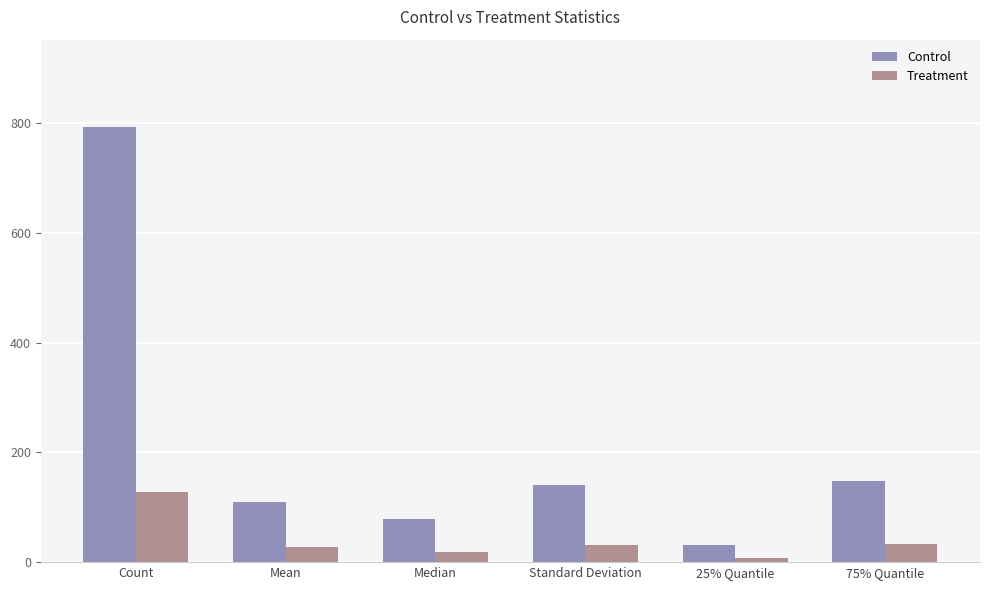

What is the label of the 1st bar from the left?

Count